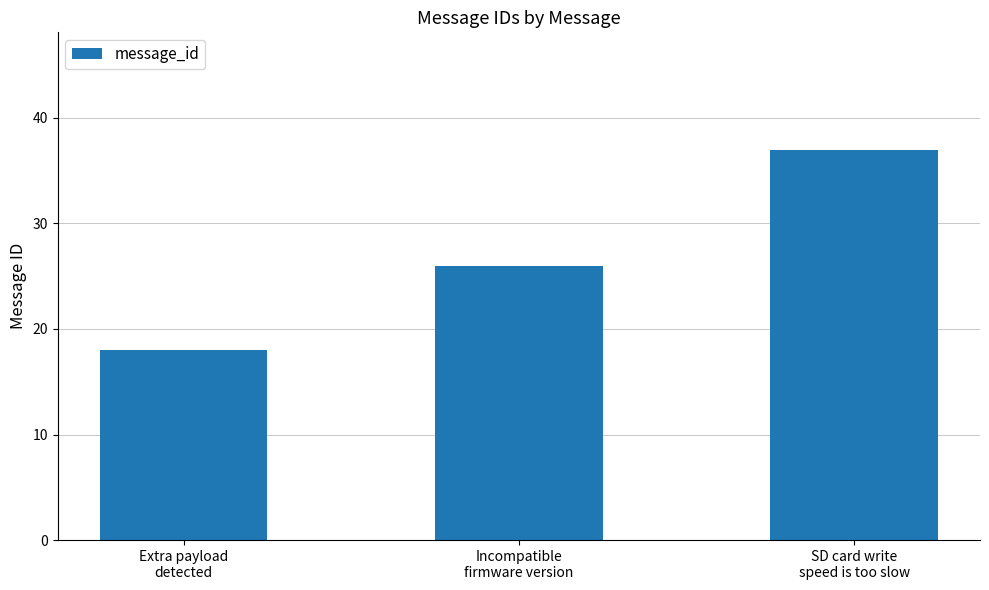

Is it true that the value at Incompatible
firmware version is 17?

False